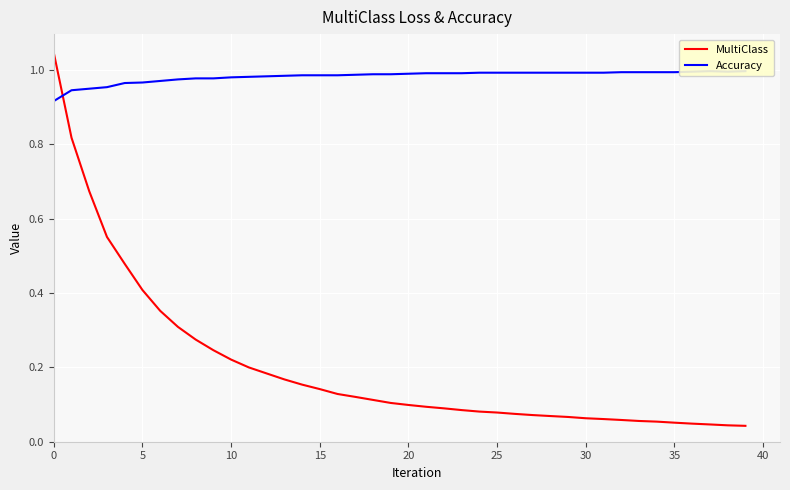

What are all the series names shown in the legend?

MultiClass, Accuracy